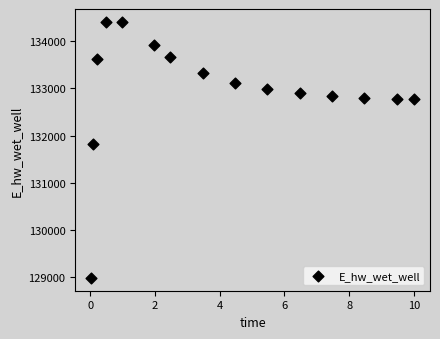

What is the range of X values (max minus min)?

10.0